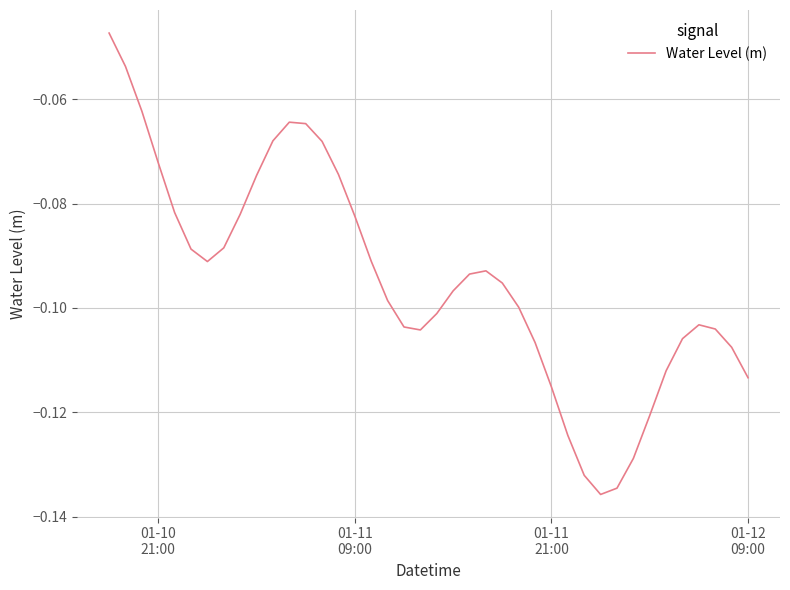

Does the chart have visible grid lines?

Yes